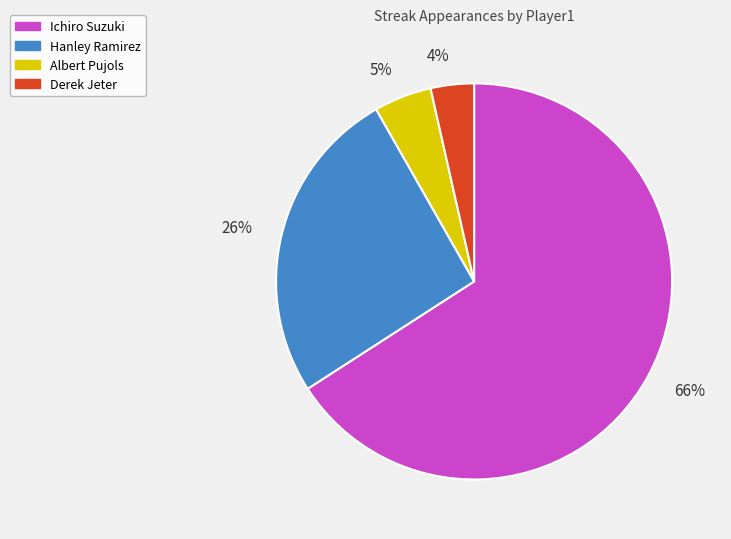

Between Albert Pujols and Derek Jeter, which is larger?

Albert Pujols